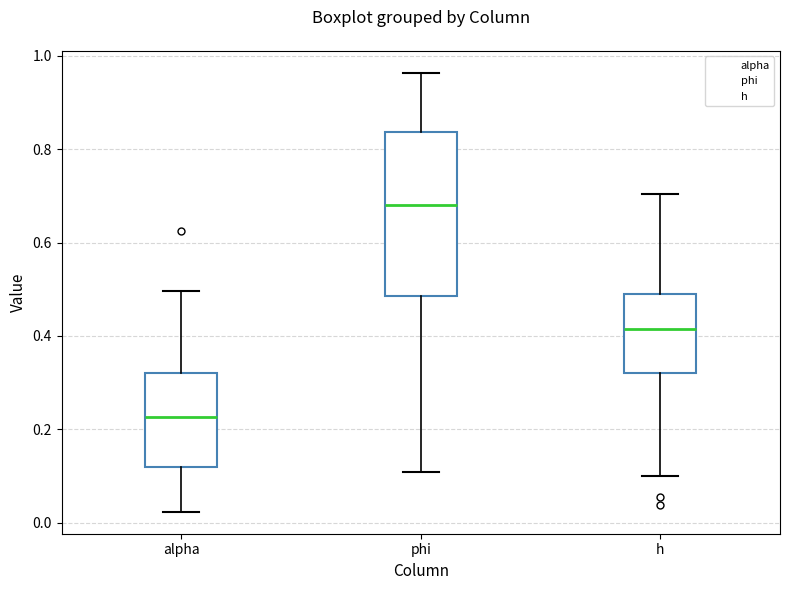

Where is the lower edge of the box for phi on the y-axis? The values are not printed on the chart, so give them approximately, as read against the axis.

0.48